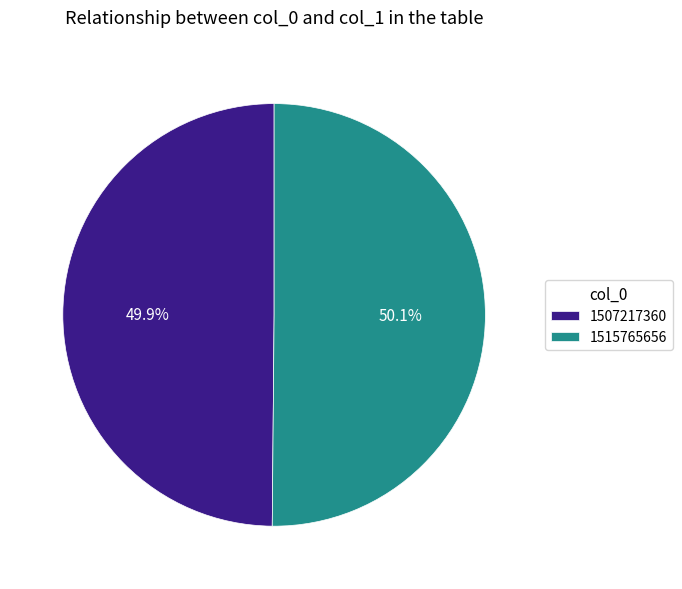

To the nearest percent, what portion does 1515765656 represent?

50%